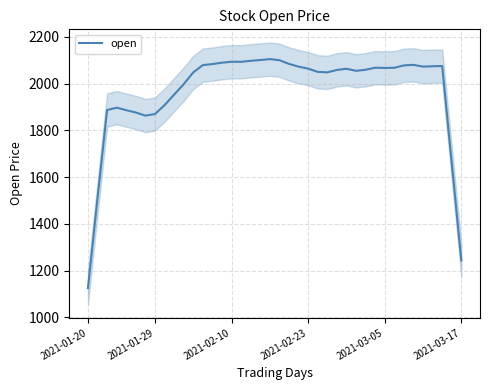

What is the highest value of the open series?

2104.9